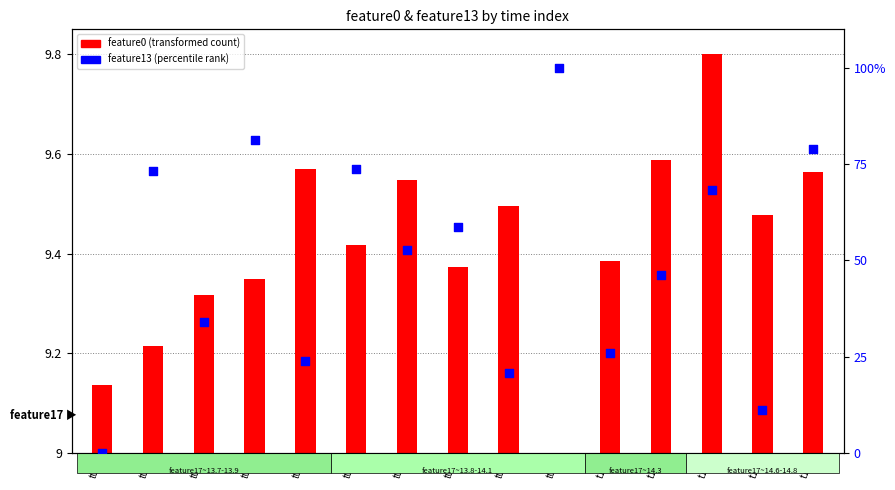

What are all the series names shown in the legend?

feature0 (transformed count), feature13 (percentile rank)